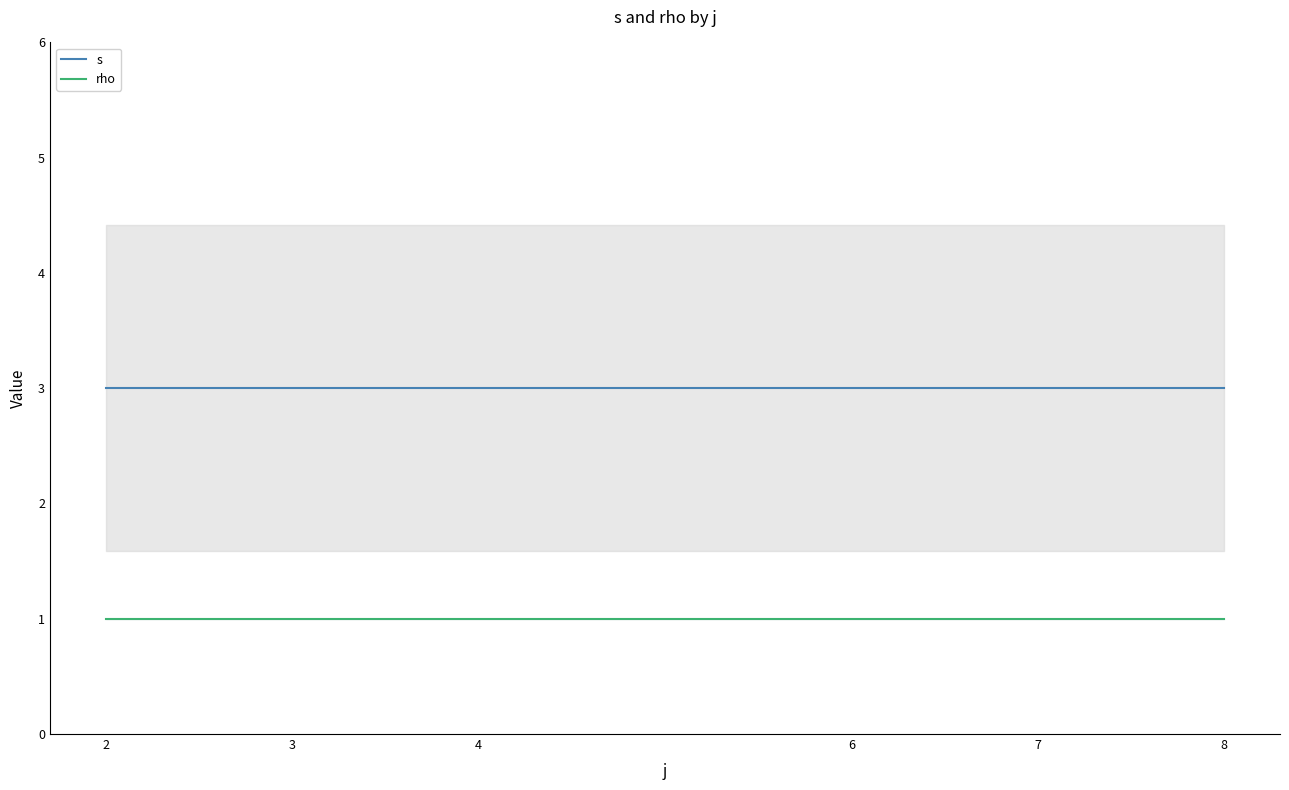

What is the minimum value shown in the chart?

1